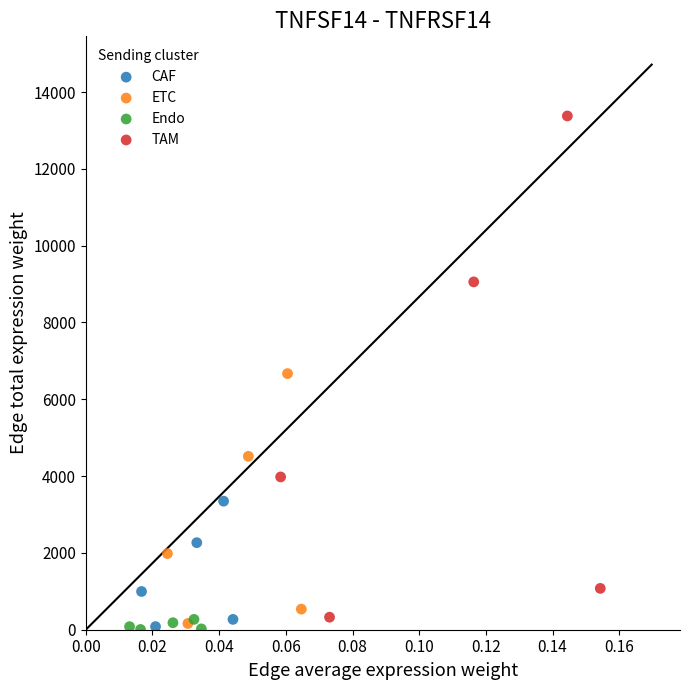

What are all the series names shown in the legend?

CAF, ETC, Endo, TAM